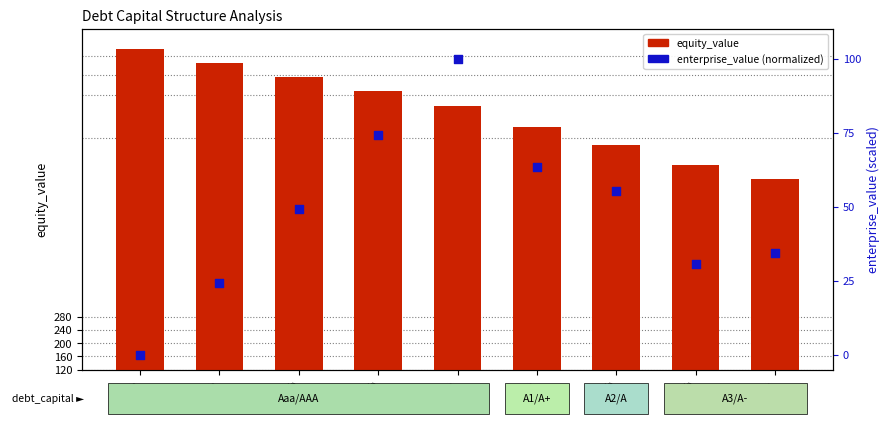

Which series has the largest total across all categories?

equity_value